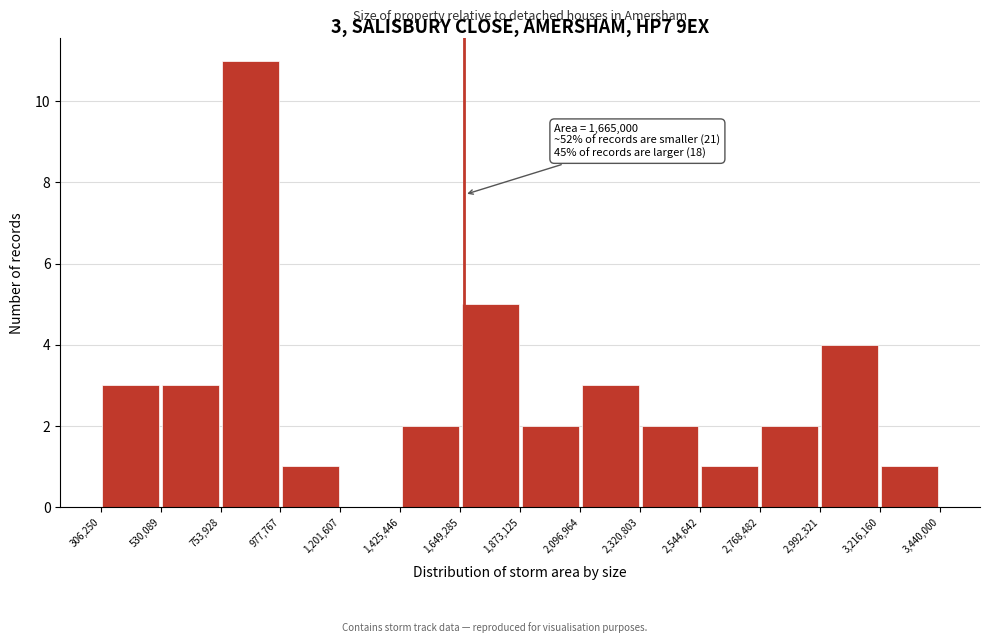

Which range on the x-axis has the tallest bar?

753,928 to 977,767